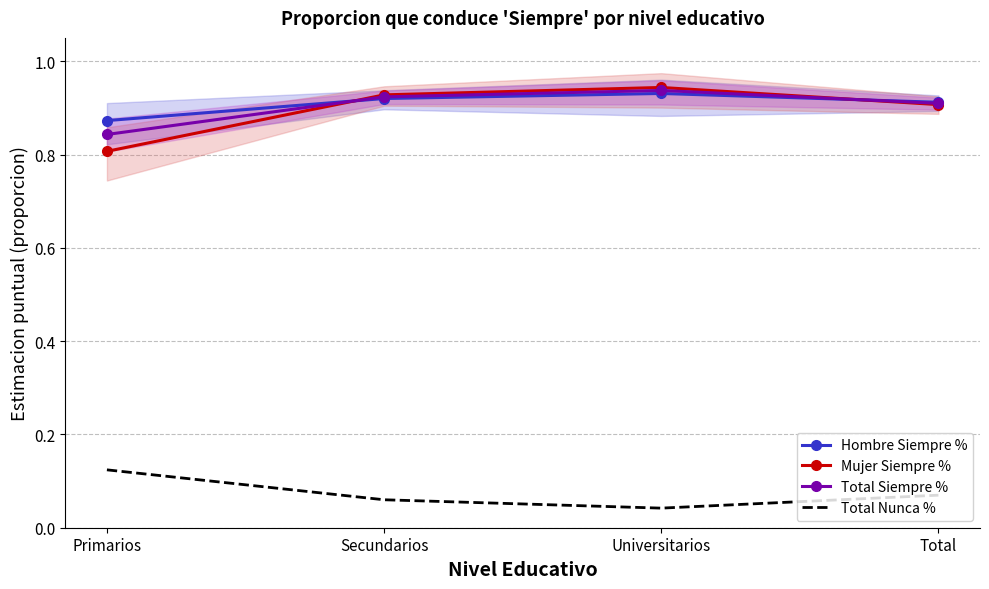

Is it true that Total Siempre % equals 0.8 at Primarios?

True